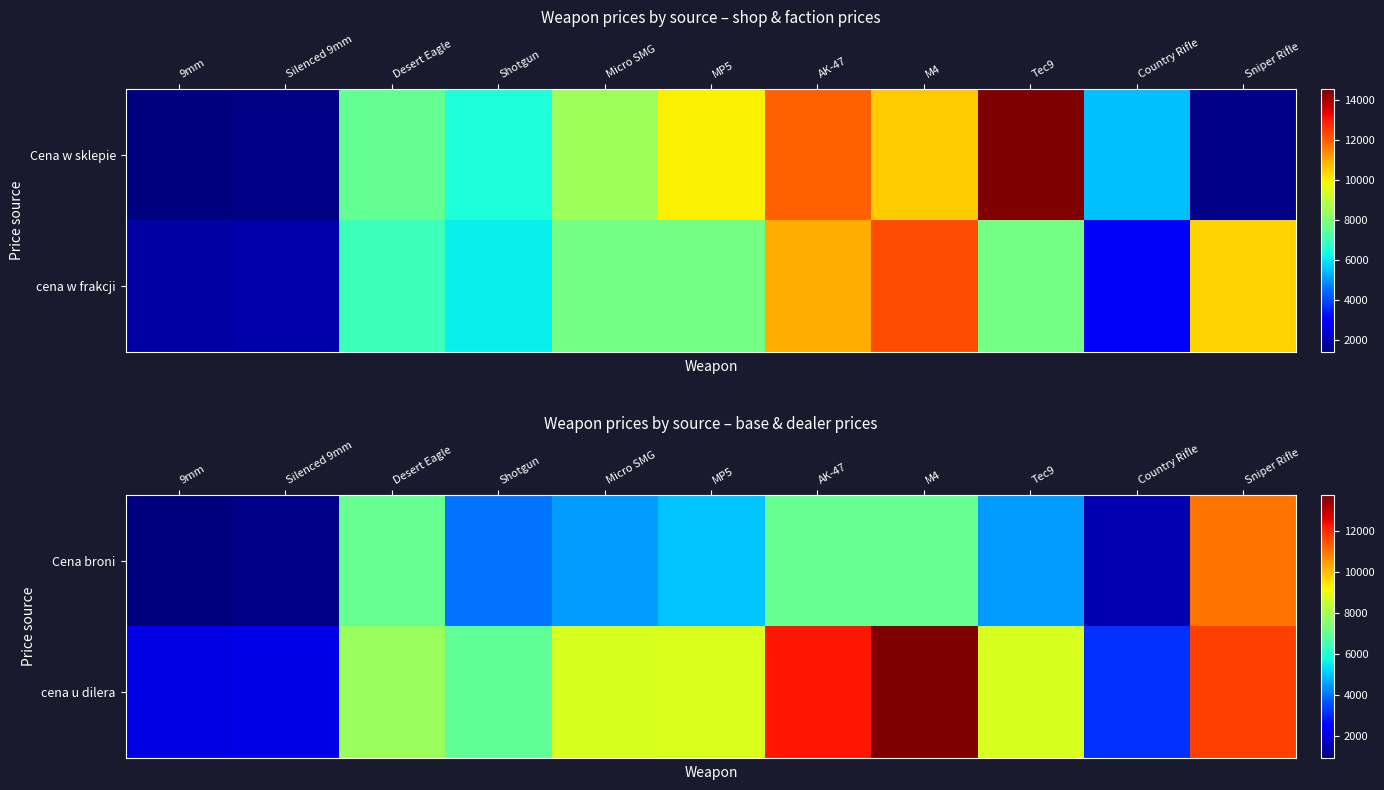

At which label does Cena broni first exceed 4500?

Desert Eagle